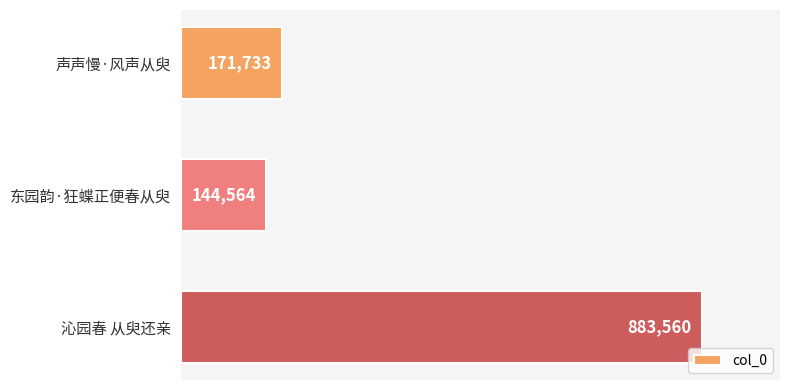

What is the difference between the values at 声声慢·风声从臾 and 东园韵·狂蝶正便春从臾?

27169